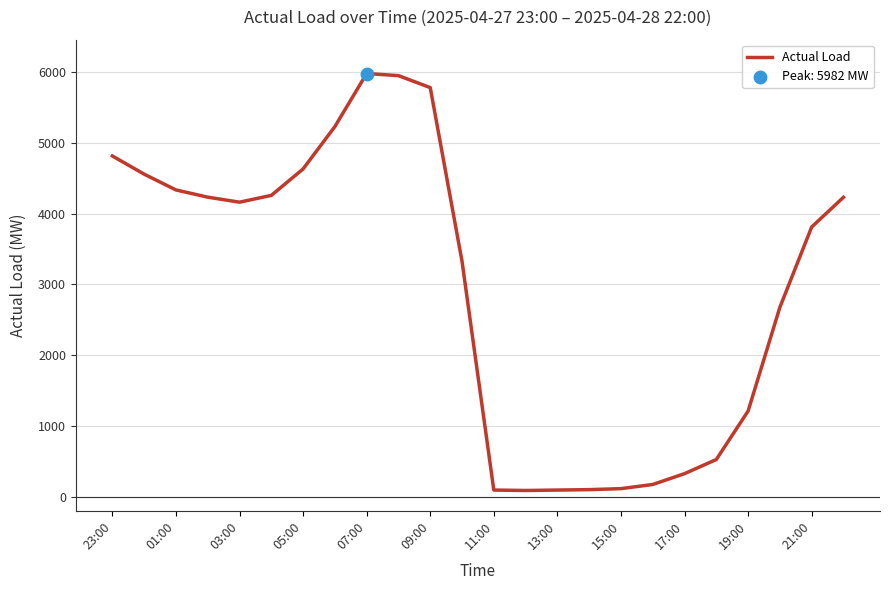

What is the maximum value shown in the chart?

5982